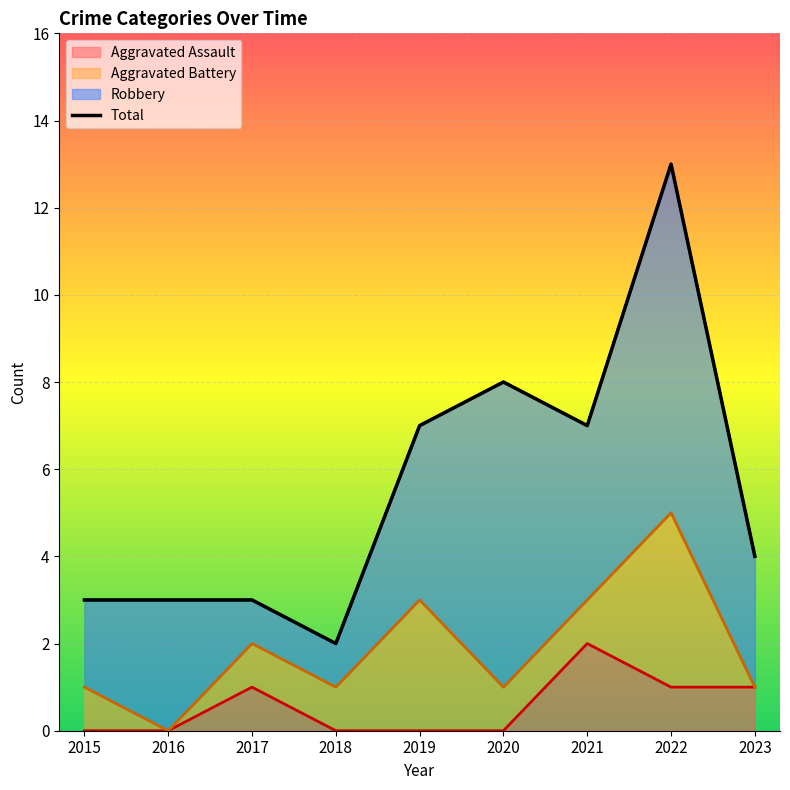

What is the difference between the maximum and minimum values?

11